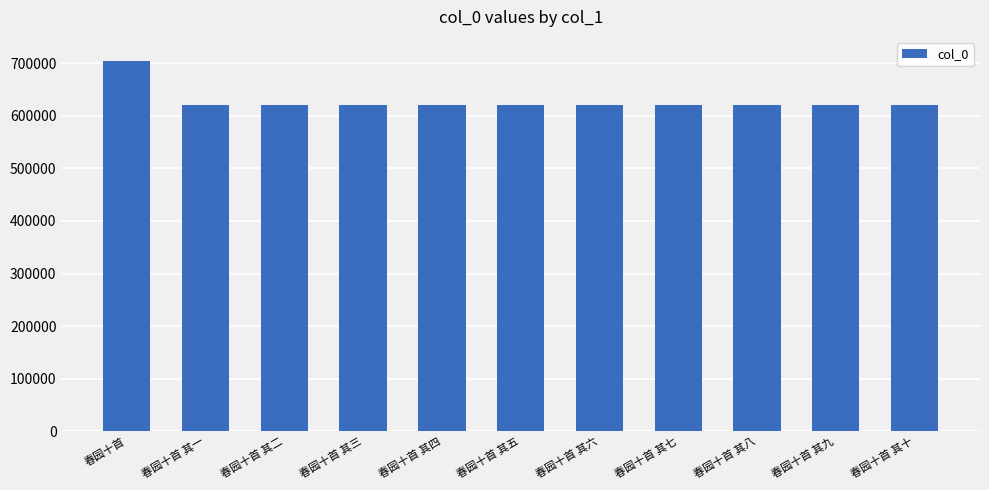

Read the value at 春园十首 其六.

621362